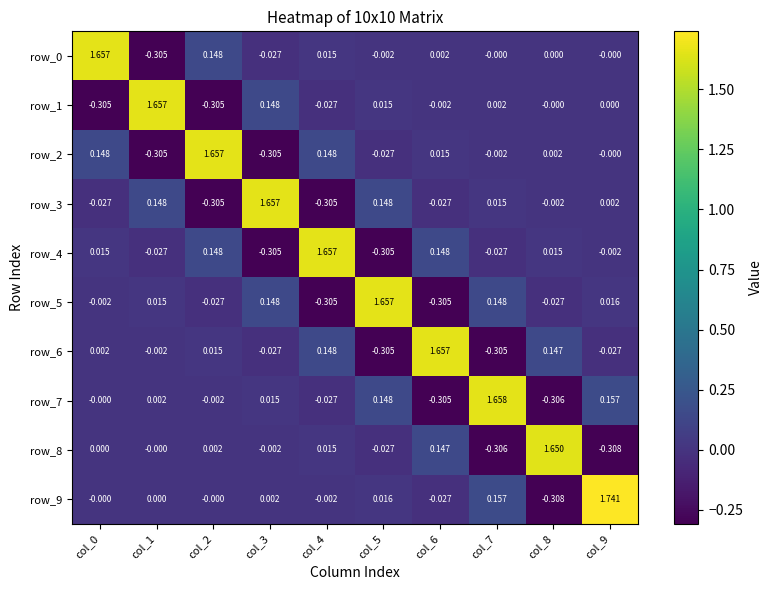

How many categories are shown in the chart?

10